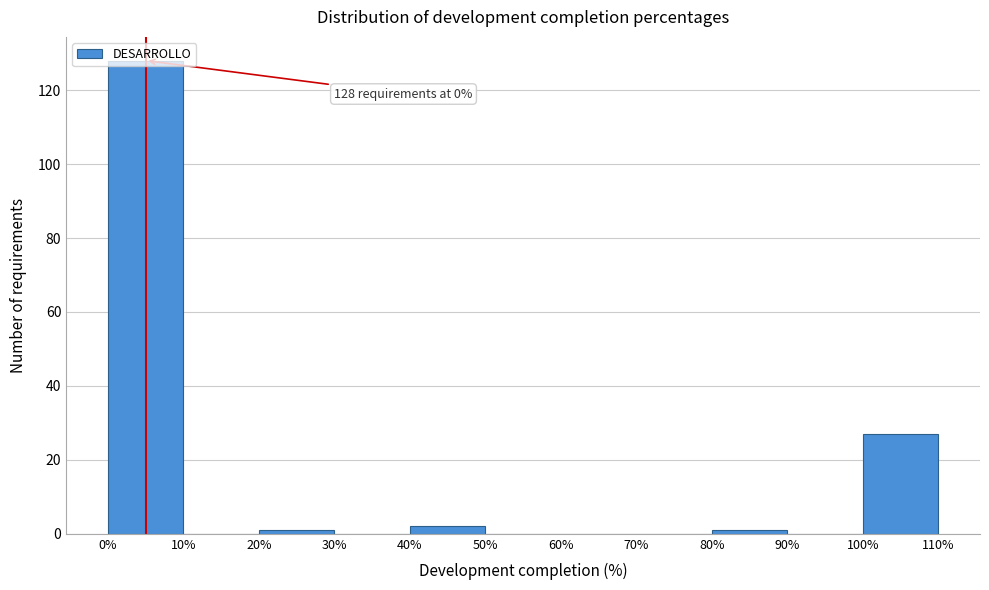

Which range on the x-axis has the tallest bar?

0% to 10%